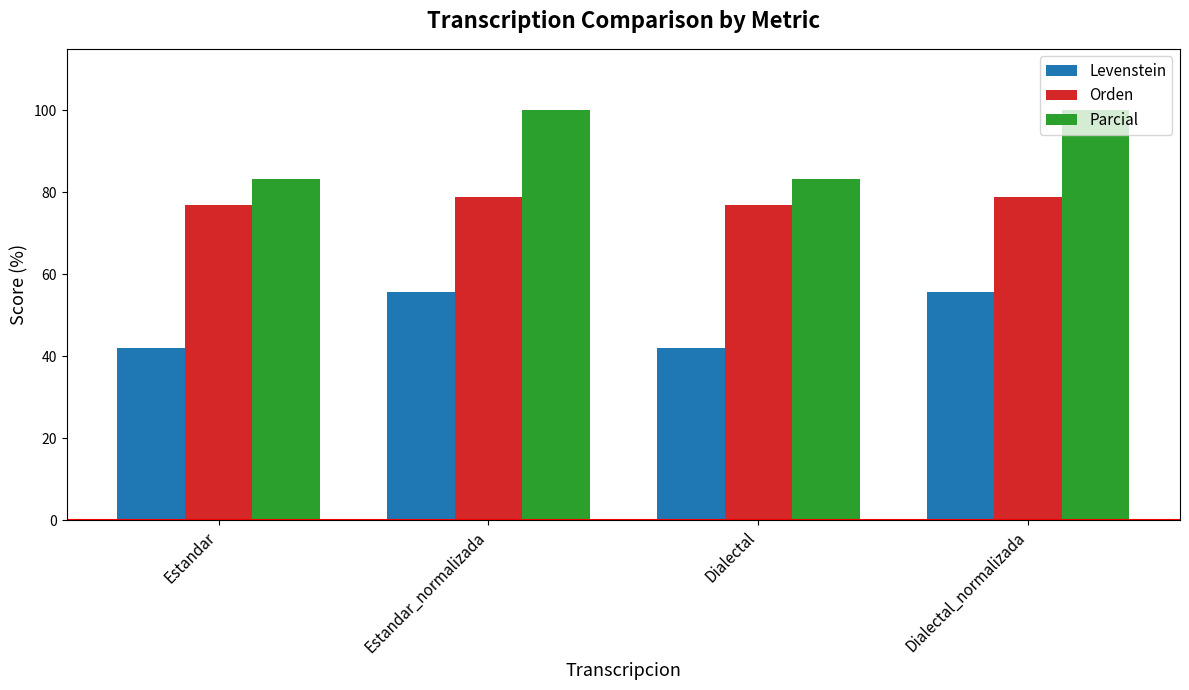

Which series has the largest total across all categories?

Parcial